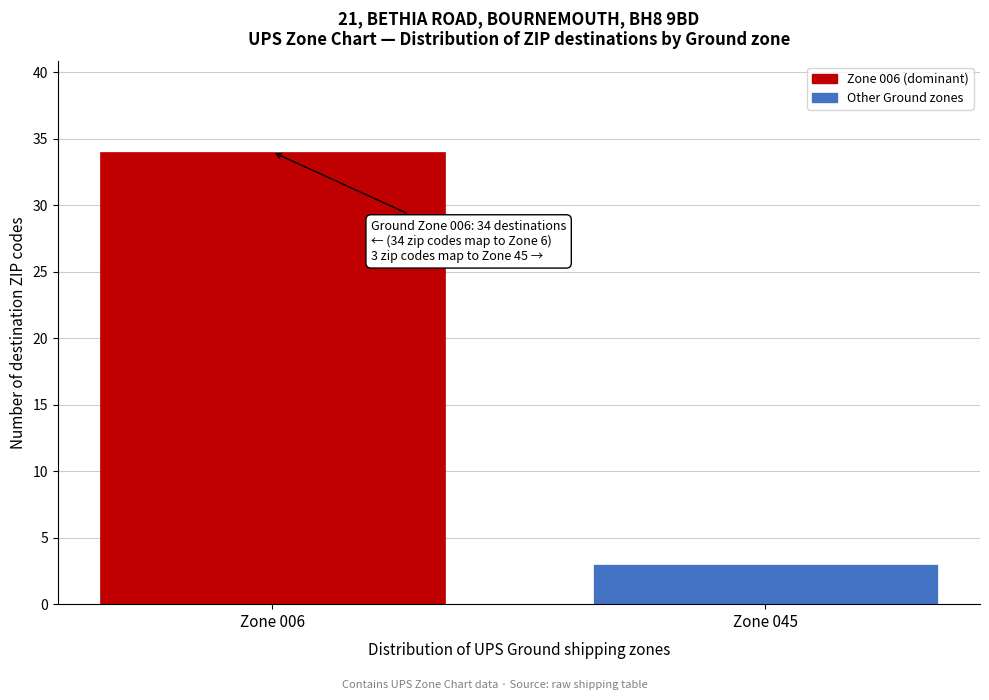

Reading right to left, what are all the values shown in this chart?

3	34